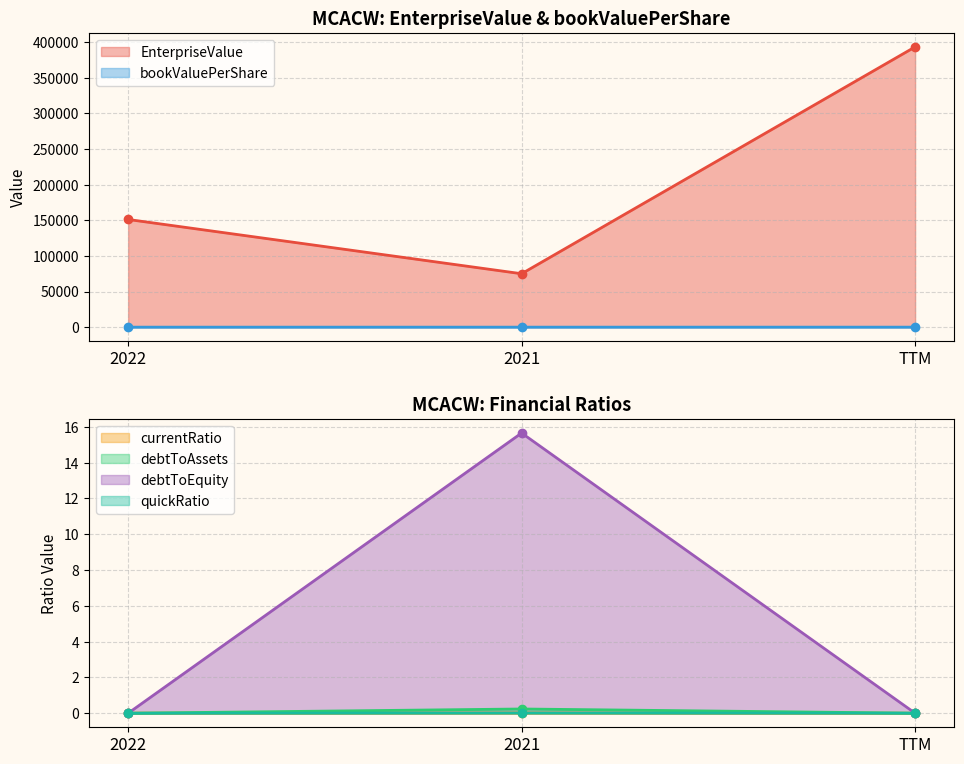

Which series changed the most between 2021 and TTM?

EnterpriseValue